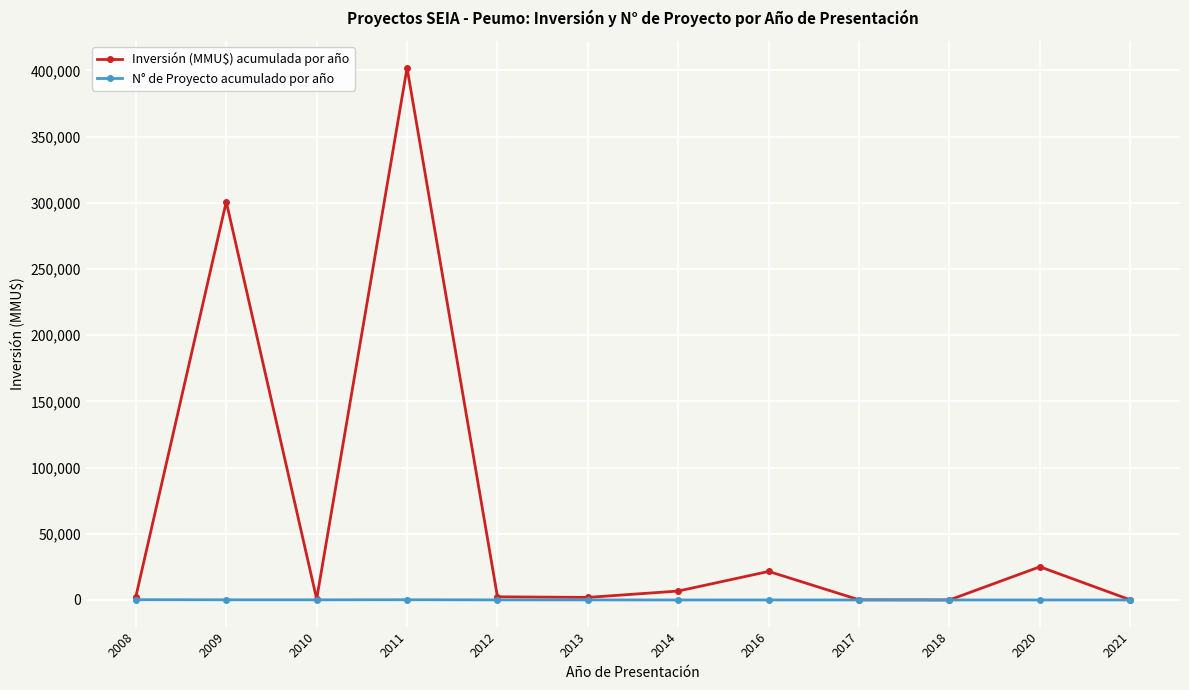

At how many categories does at least one series exceed 400619?

1